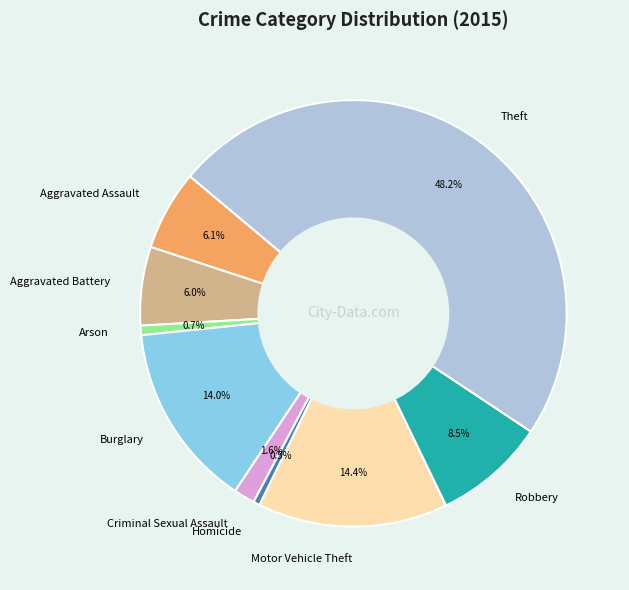

What is the ratio of the value at Burglary to the value at Robbery?

1.6